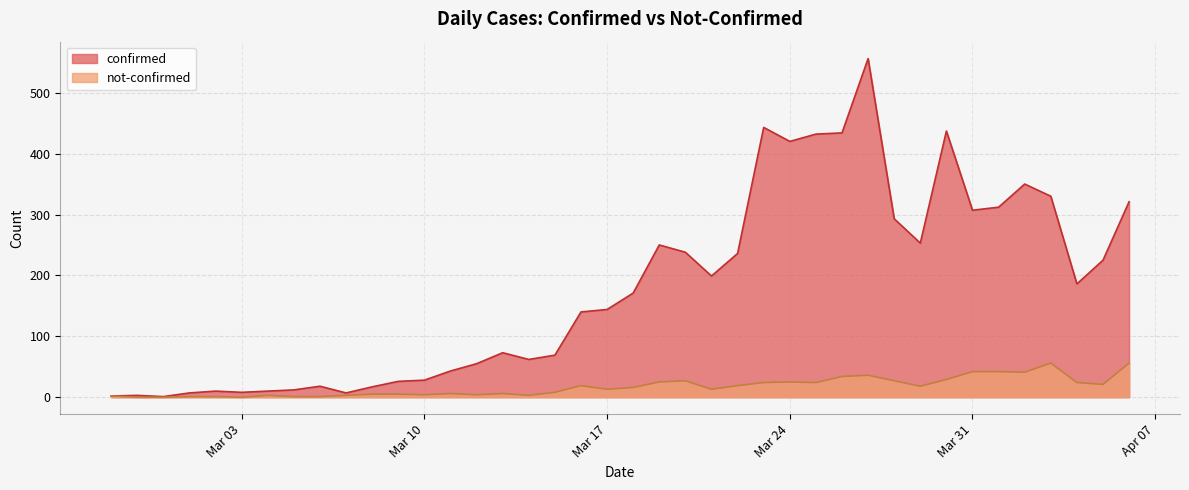

Which series has the widest spread of values?

confirmed